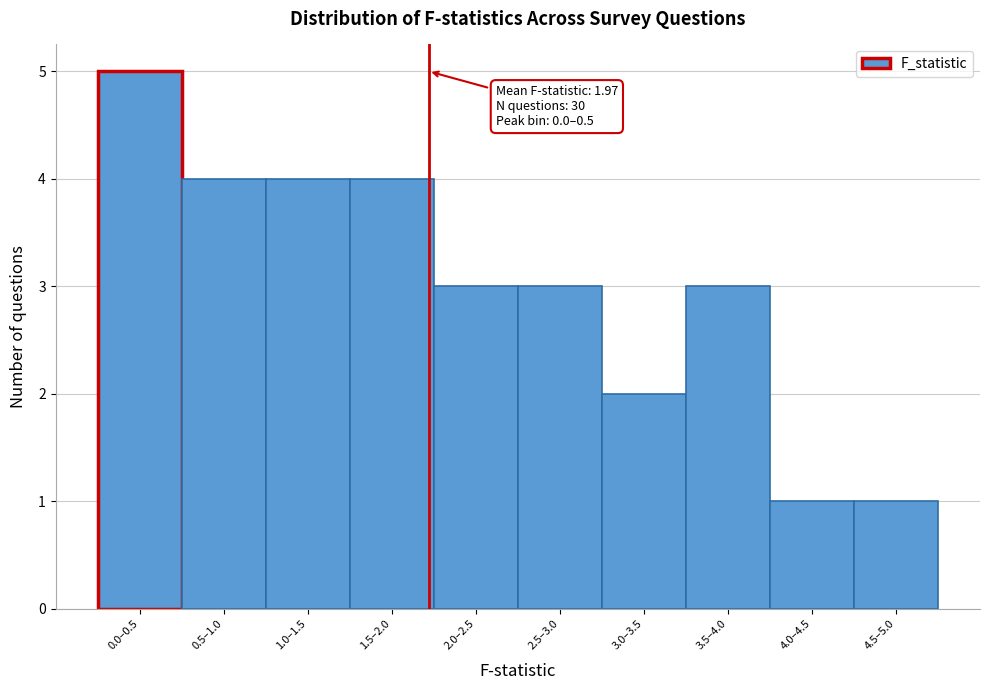

Reading left to right, list all the values displayed in this chart.

5	4	4	4	3	3	2	3	1	1